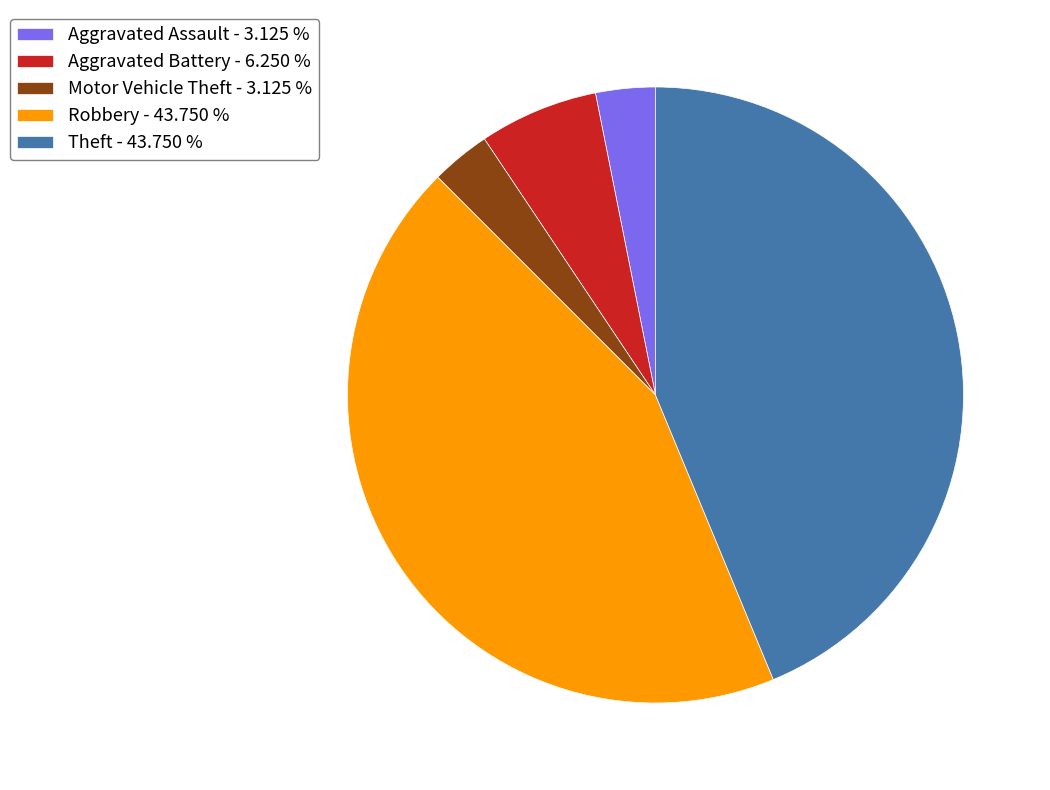

Between Robbery and Aggravated Battery, which is larger?

Robbery